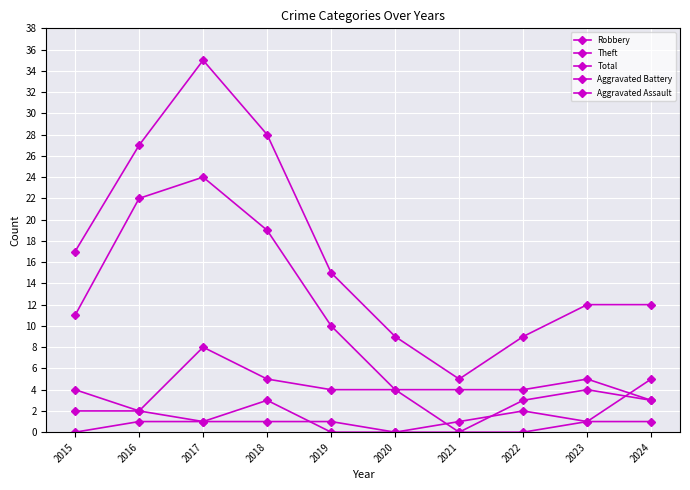

What is the value of the Robbery point at the 10th from the left?

3